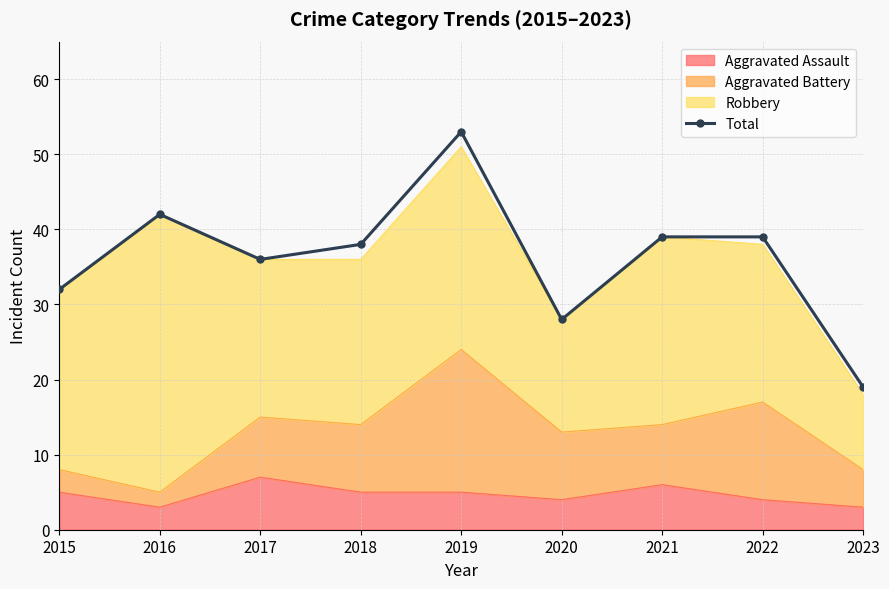

What is the difference between the maximum and second lowest values?

25